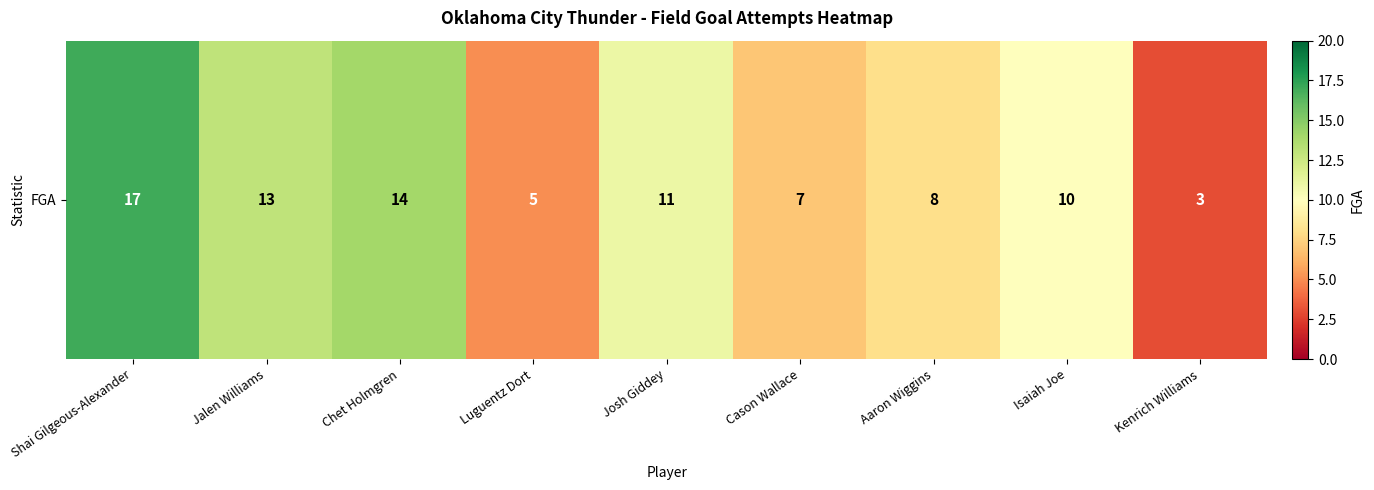

Which label corresponds to the largest value in the chart?

Shai Gilgeous-Alexander